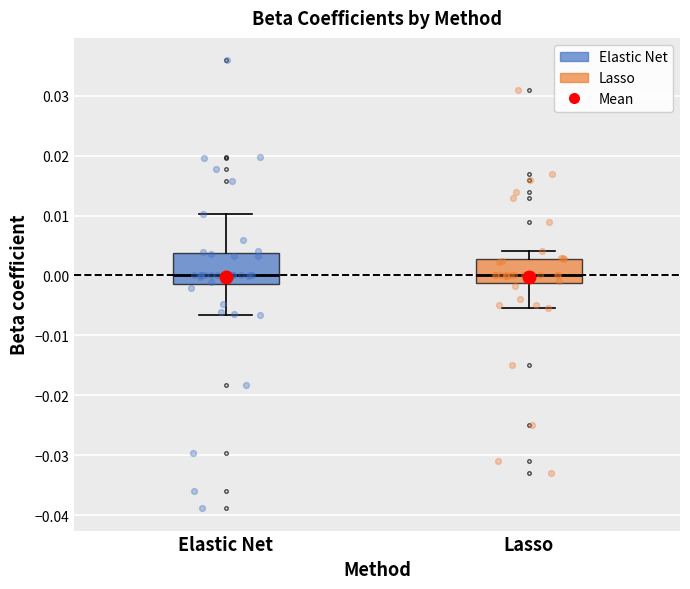

Where is the upper edge of the box for Lasso on the y-axis? The values are not printed on the chart, so give them approximately, as read against the axis.

0.003